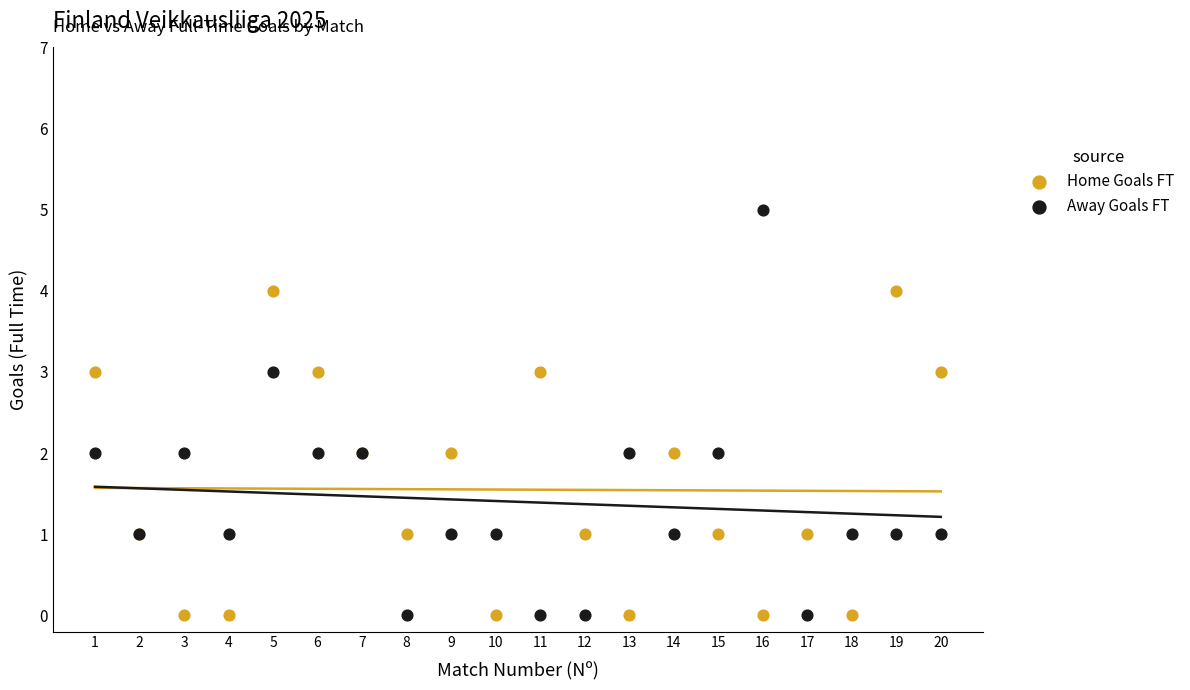

Which series reaches the maximum Y coordinate?

Away Goals FT